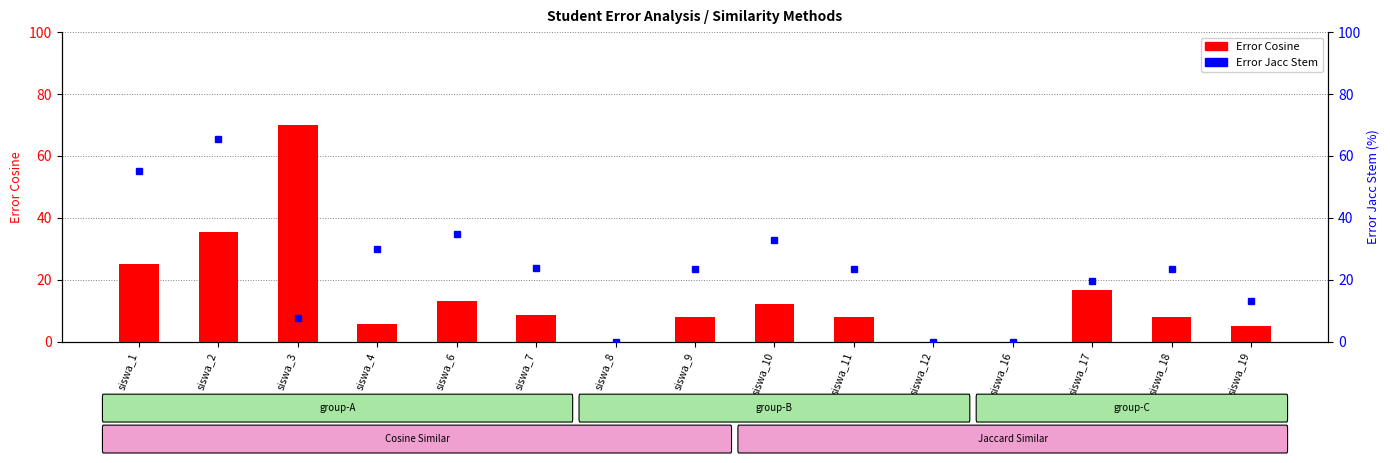

Are the bars grouped side by side (vs. stacked)?

Yes